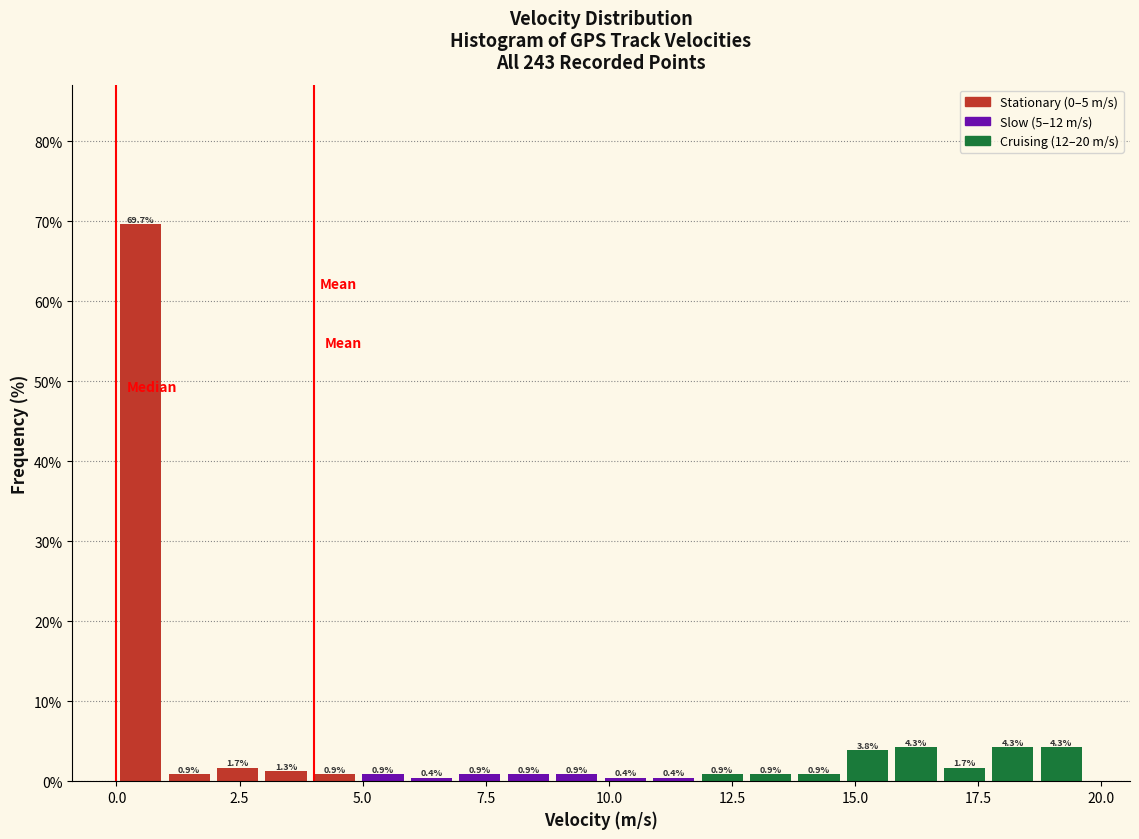

Read against the x-axis, roughly where is the centre of the tallest bar?

0.5